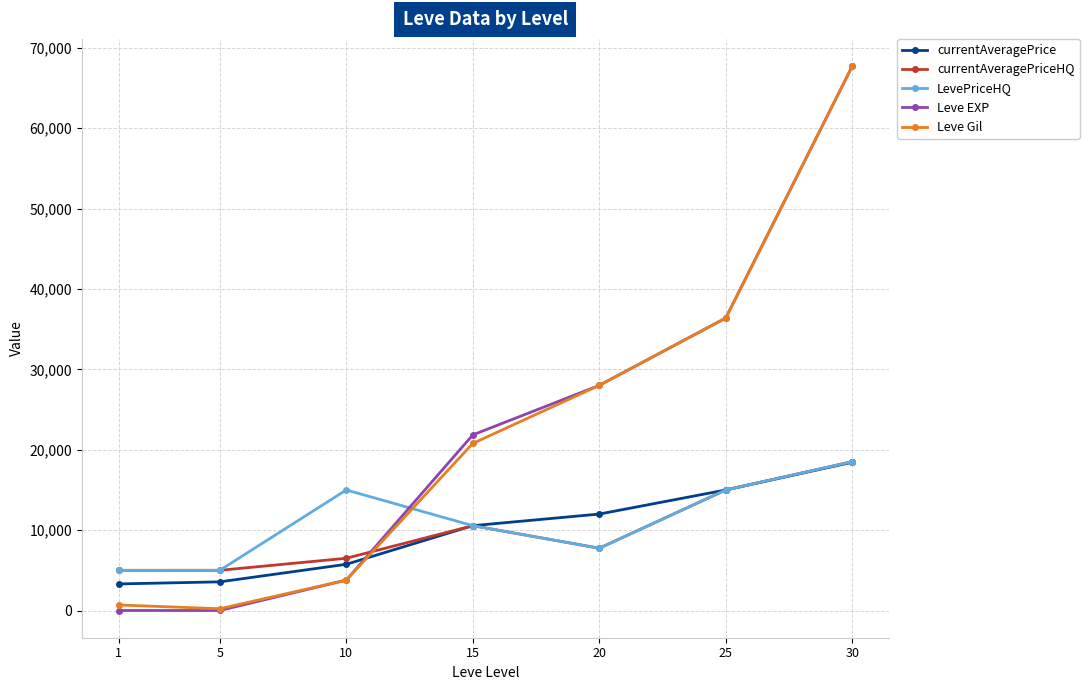

What is the value of the currentAveragePriceHQ point at the 2nd from the left?

5000.0